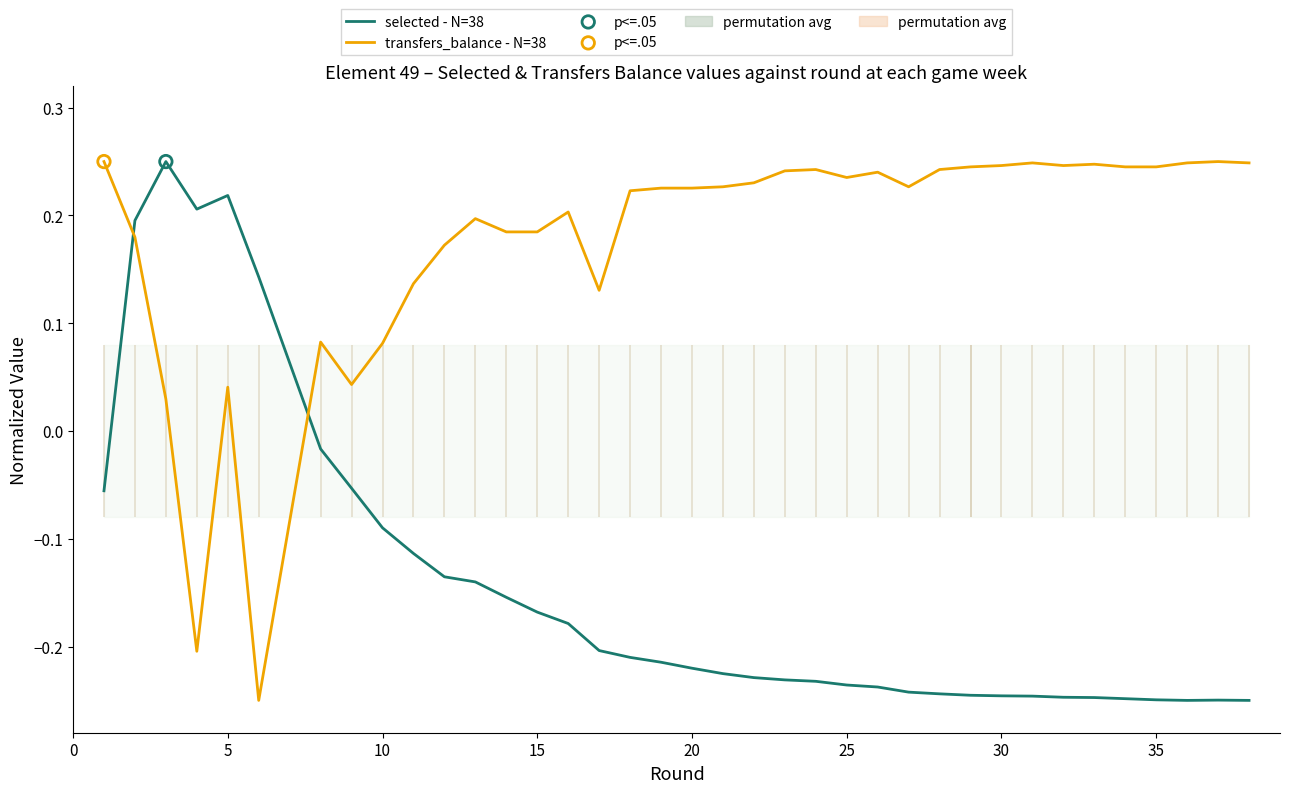

Which series has the largest total across all categories?

transfers_balance - N=38